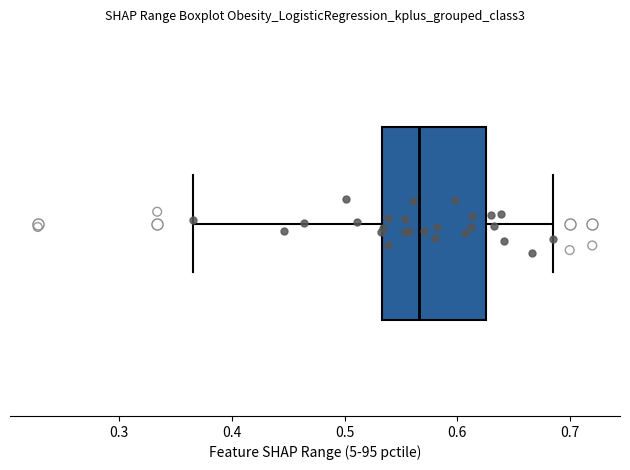

Read this box plot against the x-axis: the position of the median line, the range covered by the box, and the ends of both whiskers. The values are not printed on the chart, so give them approximately, as read against the axis.

median 0.57, box 0.53 to 0.63, whiskers 0.37 to 0.69